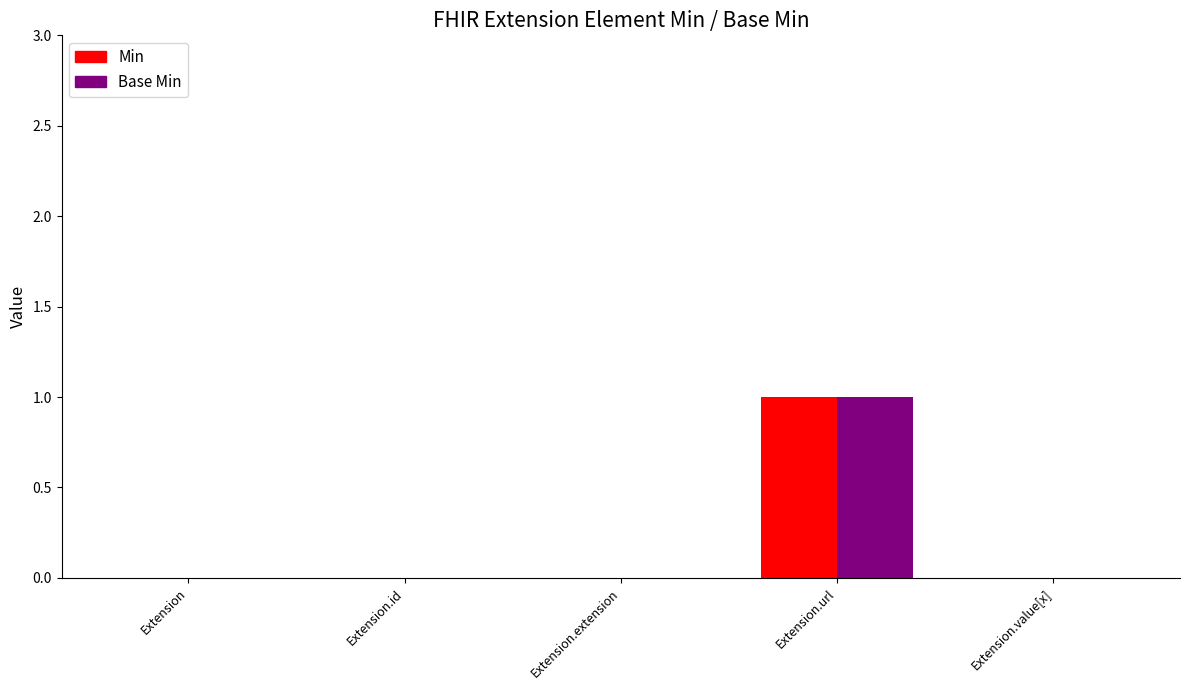

The Min series shows 0 at Extension.value[x]. True or false?

True